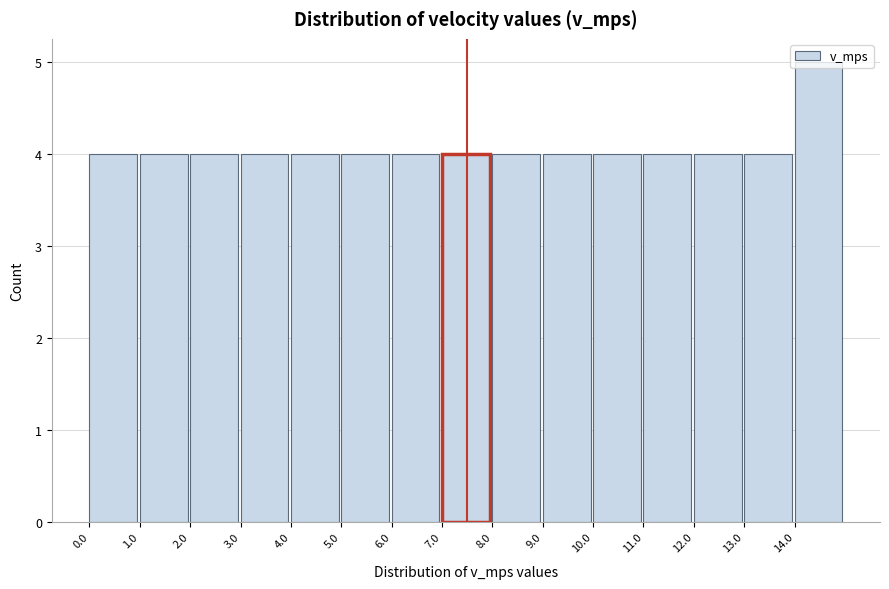

Reading left to right, transcribe this chart: for each bar, give the range it covers on the x-axis and its height. The values are not printed on the chart, so give them approximately, as read against the axis.

0 to 1: 4
1 to 2: 4
2 to 3: 4
3 to 4: 4
4 to 5: 4
5 to 6: 4
6 to 7: 4
7 to 8: 4
8 to 9: 4
9 to 10: 4
10 to 11: 4
11 to 12: 4
12 to 13: 4
13 to 14: 4
14 to 15: 5